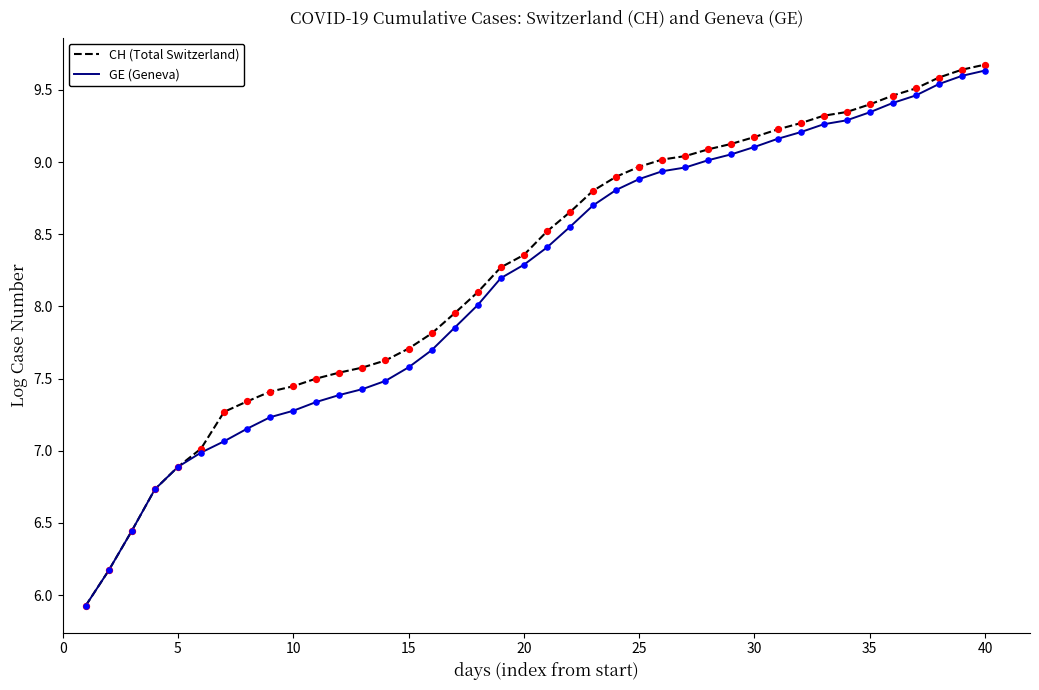

What is the greatest value displayed?

9.7